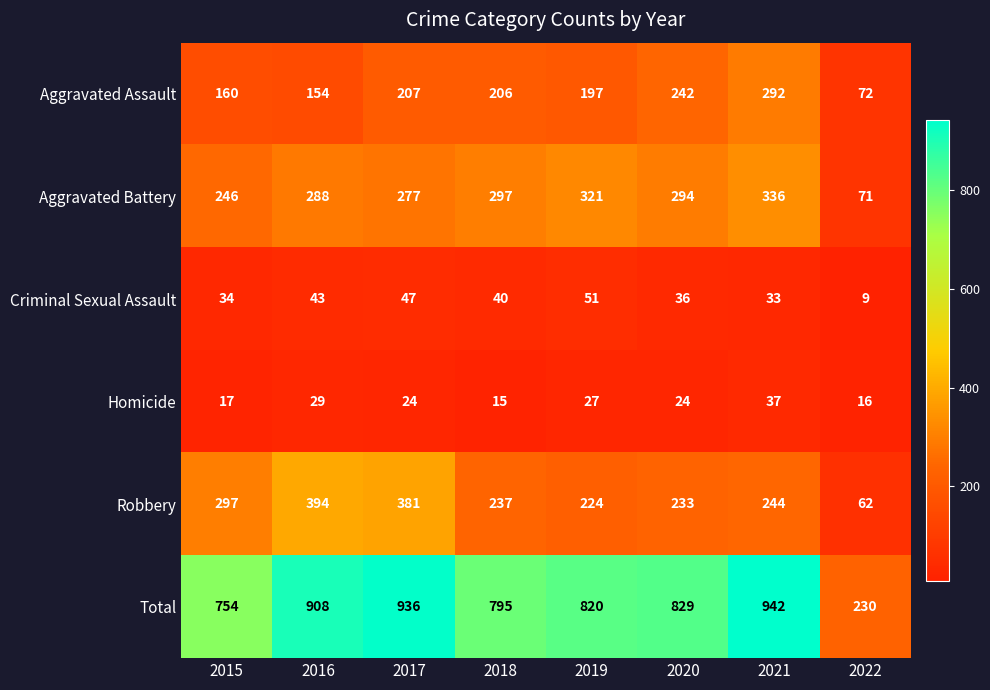

Which series has the largest total across all categories?

Total